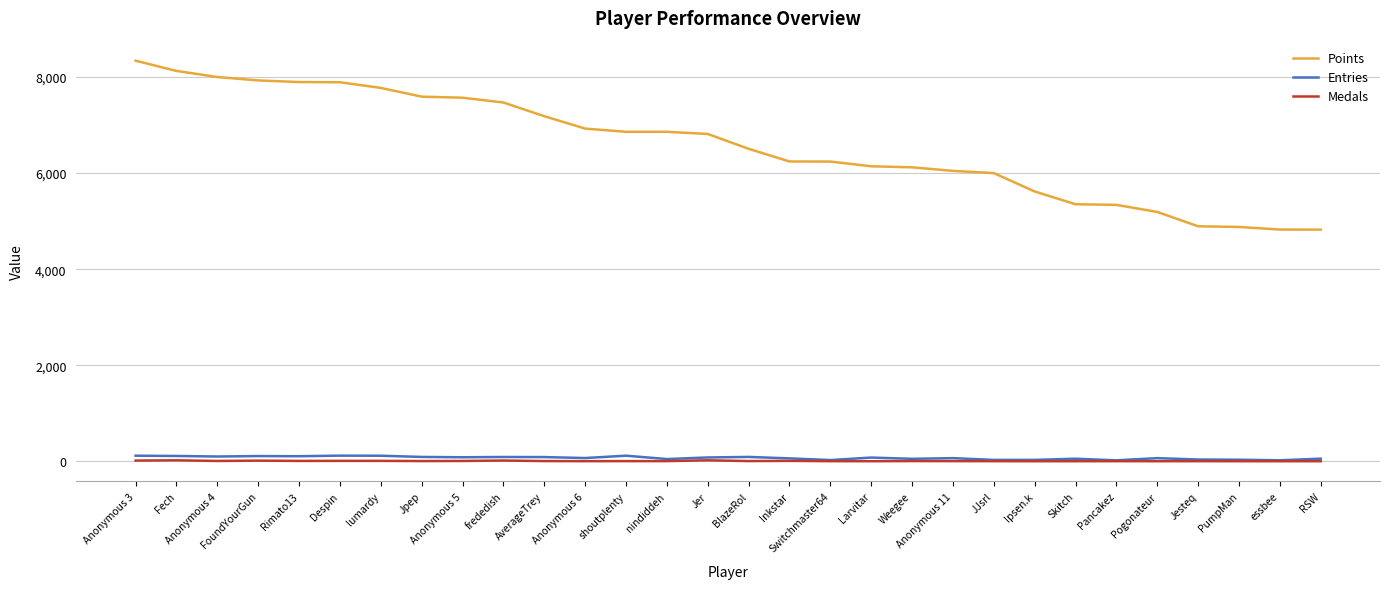

What are all the series names shown in the legend?

Points, Entries, Medals